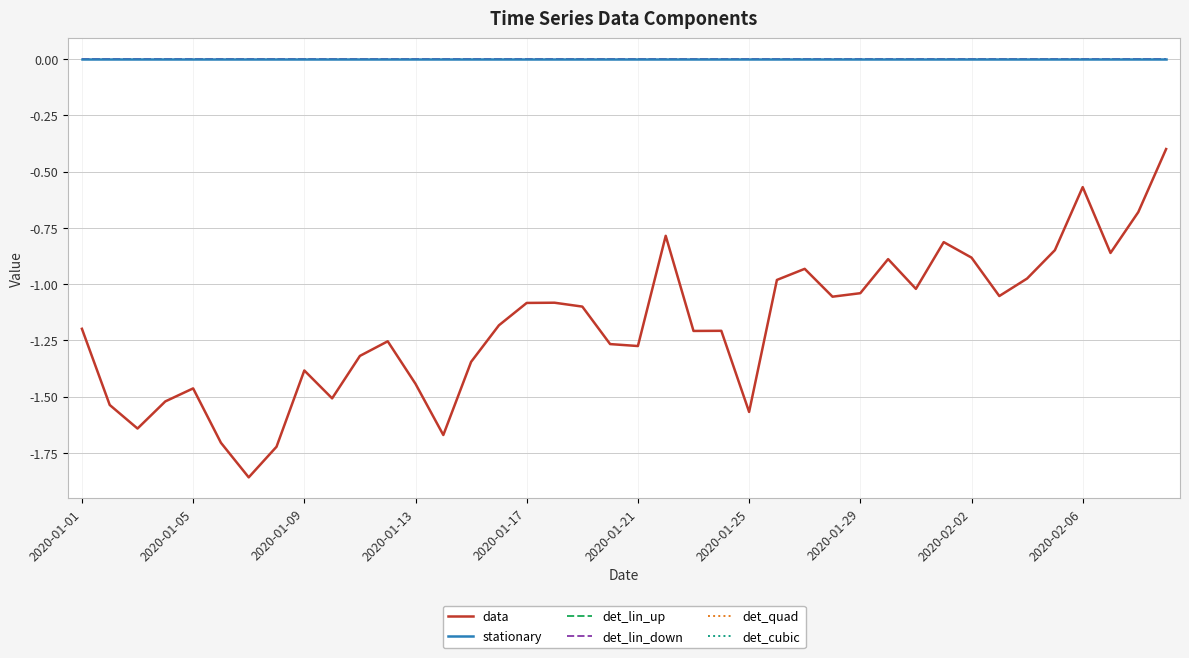

What is the minimum value shown in the chart?

-1.9